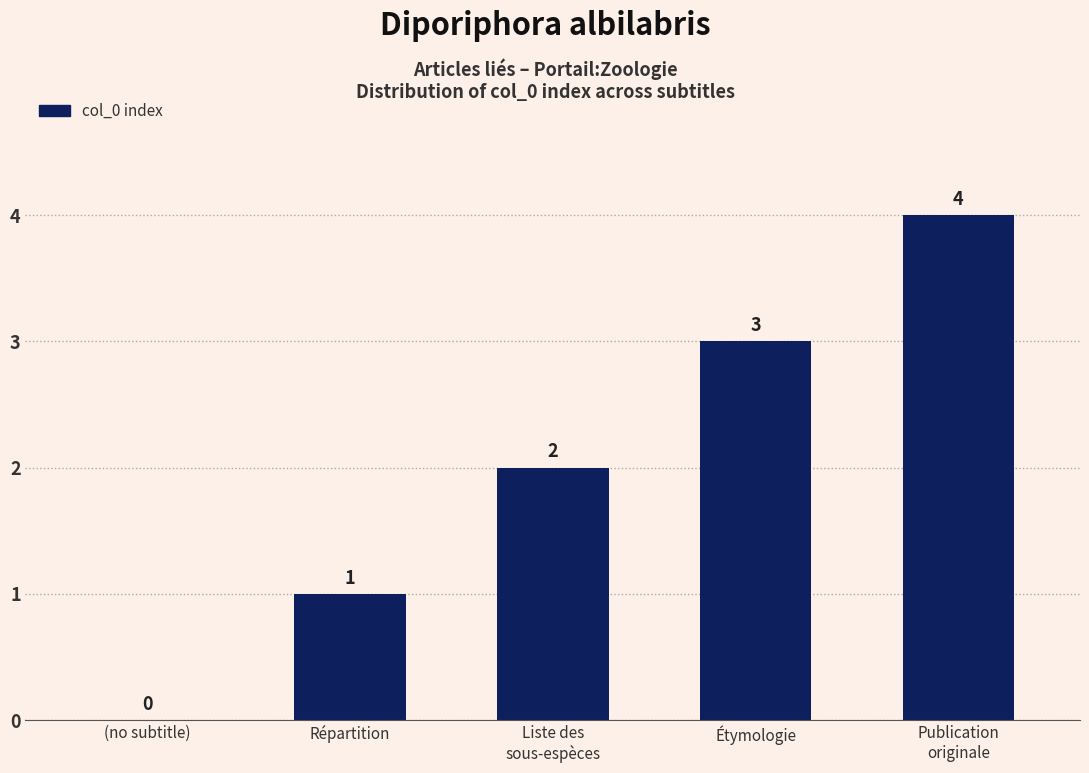

The value at Étymologie is 1. True or false?

False